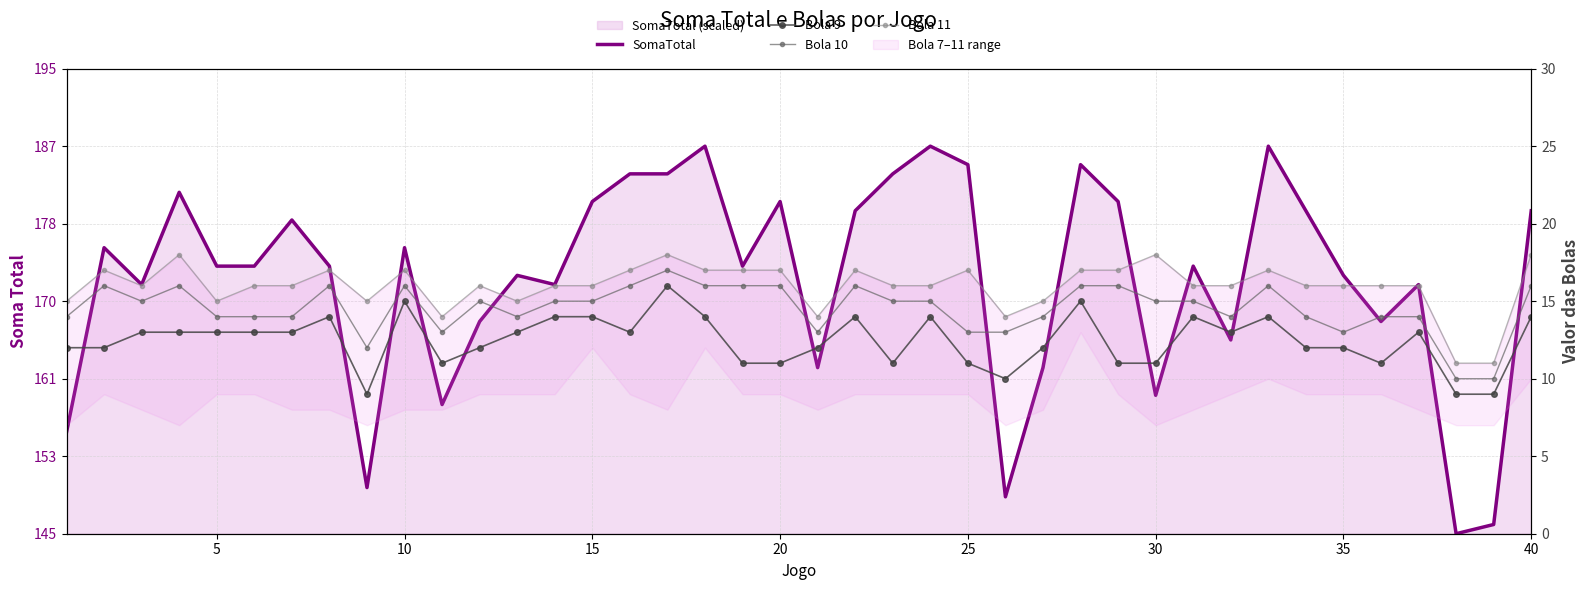

True or false: Bola 10 and SomaTotal intersect in this chart.

True